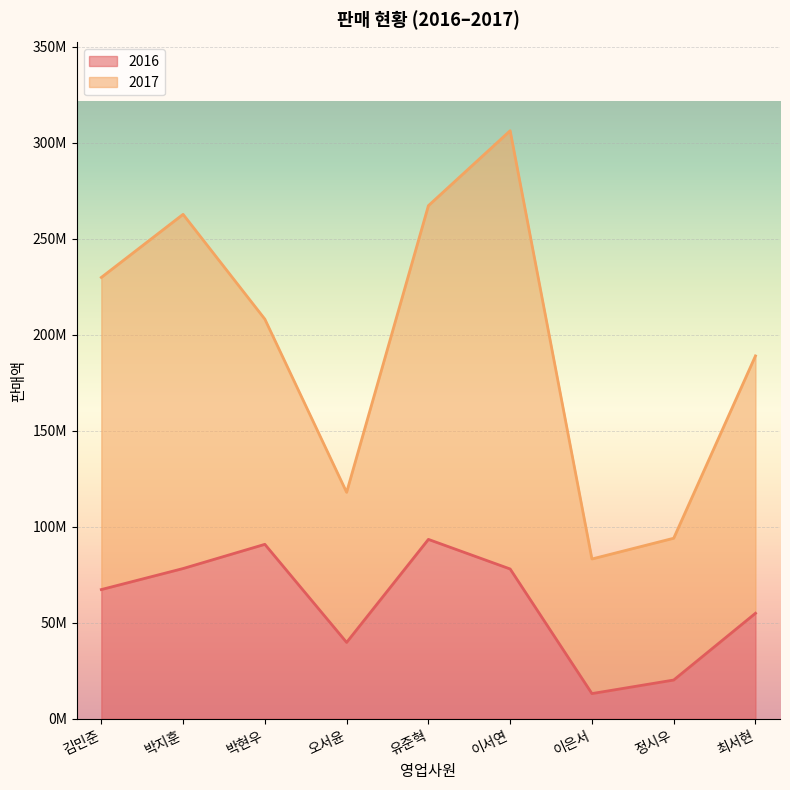

At which label does the data first exceed 67320770?

박지훈